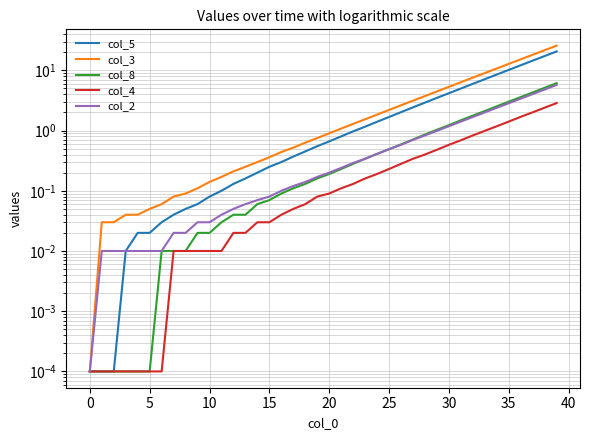

True or false: col_5 and col_2 cross at least once.

False